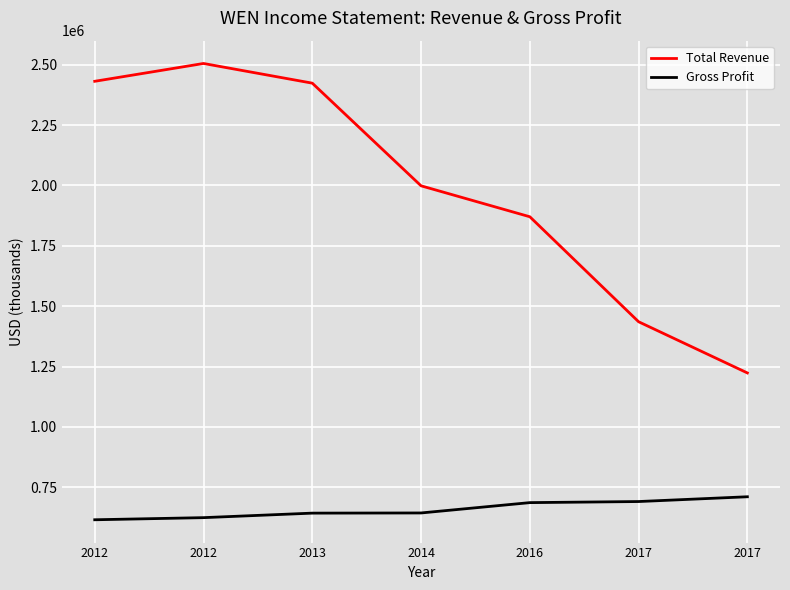

Is the value of Total Revenue at 2013 greater than the value of Gross Profit at 2017?

Yes